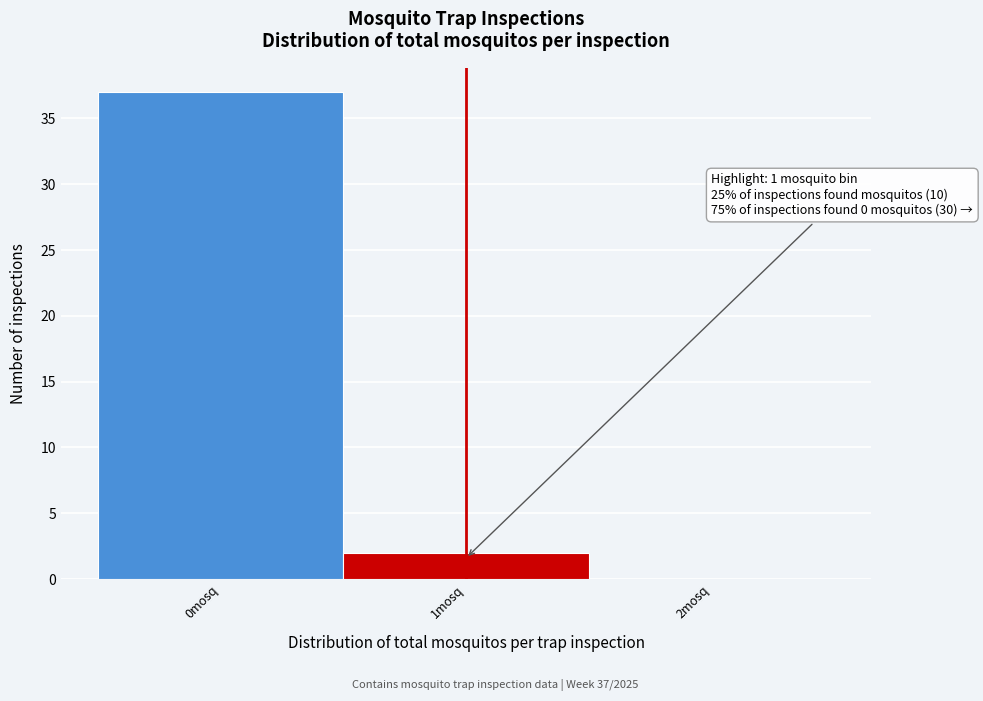

Reading left to right, transcribe all the data shown in this chart.

0mosq=37	1mosq=2	2mosq=0